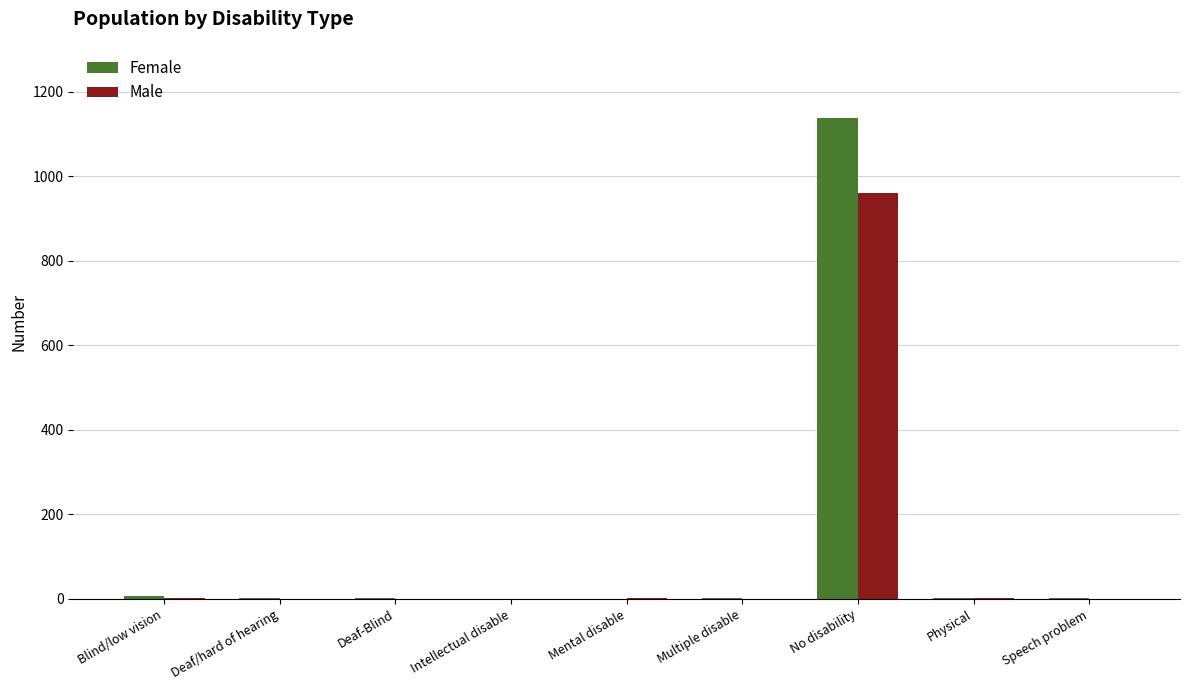

Which series has the widest spread of values?

Female